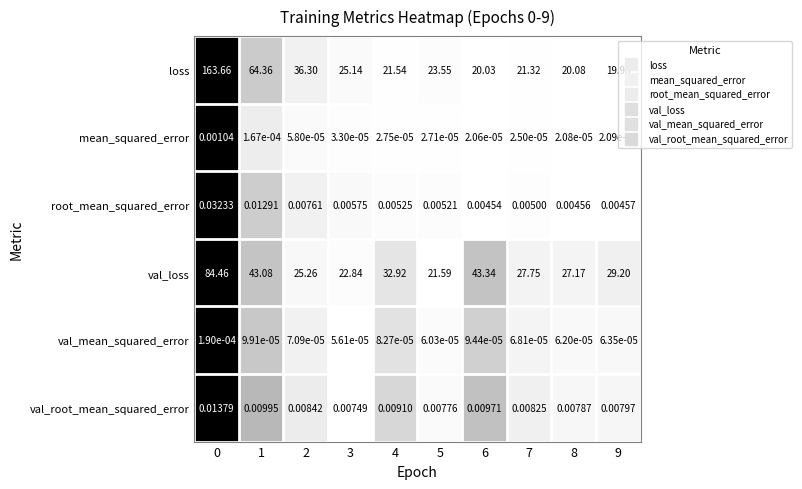

What is the maximum value shown in the chart?

163.7